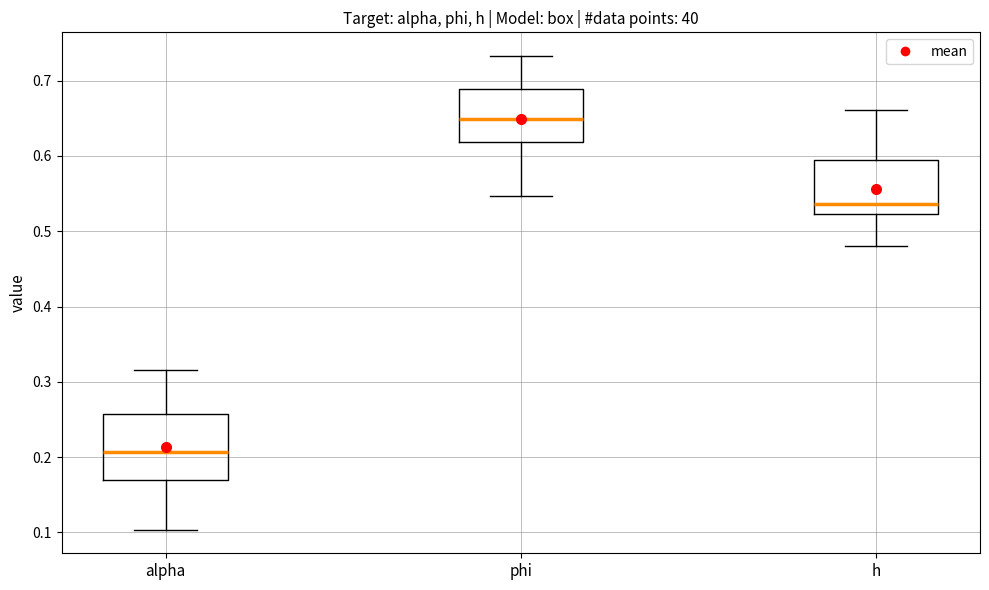

Comparing the boxes themselves (not the whiskers), which one is the tallest?

alpha